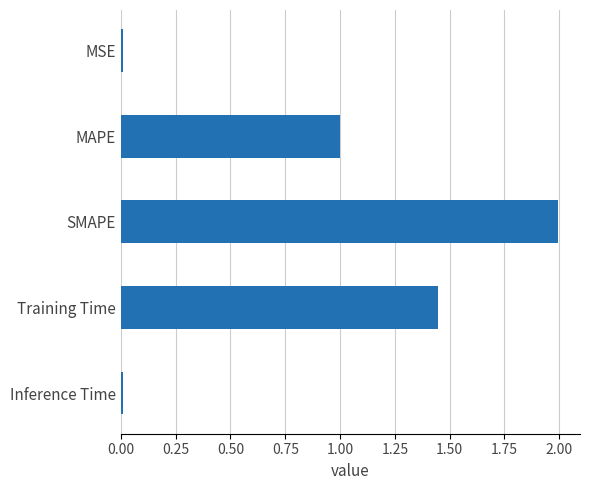

The value at MAPE is 0.5. True or false?

False